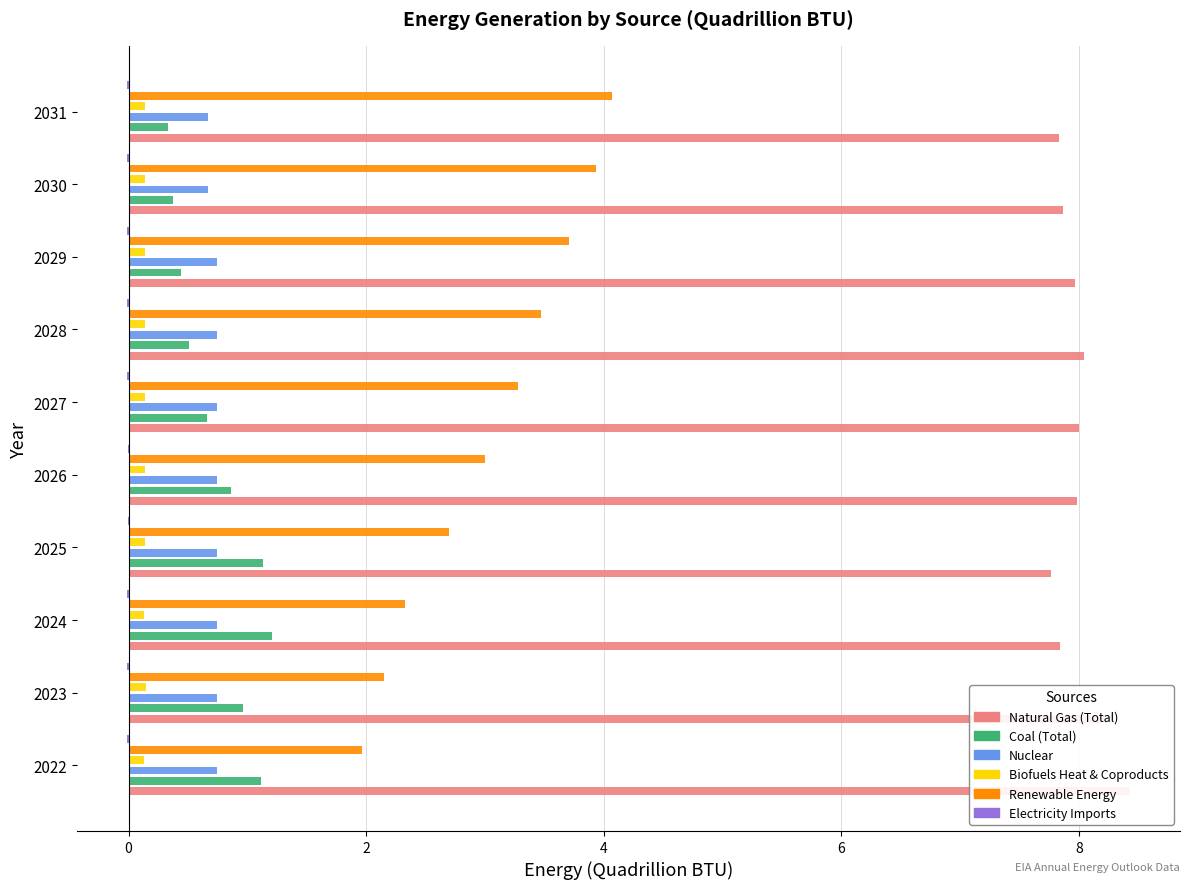

Reading left to right, list all the values displayed in this chart.

Natural Gas (Total): 8.4	8.3	7.8	7.8	8.0	8.0	8.0	8.0	7.9	7.8
Coal (Total): 1.1	1.0	1.2	1.1	0.9	0.7	0.5	0.4	0.4	0.3
Nuclear: 0.7	0.7	0.7	0.7	0.7	0.7	0.7	0.7	0.7	0.7
Biofuels Heat & Coproducts: 0.1	0.1	0.1	0.1	0.1	0.1	0.1	0.1	0.1	0.1
Renewable Energy: 2.0	2.2	2.3	2.7	3.0	3.3	3.5	3.7	3.9	4.1
Electricity Imports: -0.0	-0.0	-0.0	-0.0	-0.0	-0.0	-0.0	-0.0	-0.0	-0.0